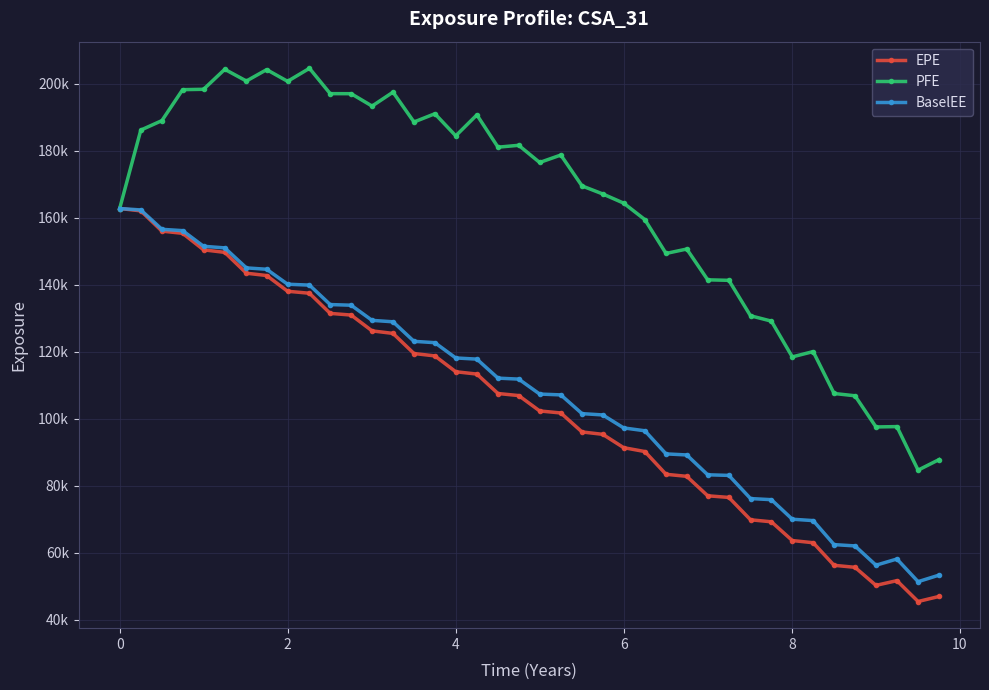

What are all the series names shown in the legend?

EPE, PFE, BaselEE